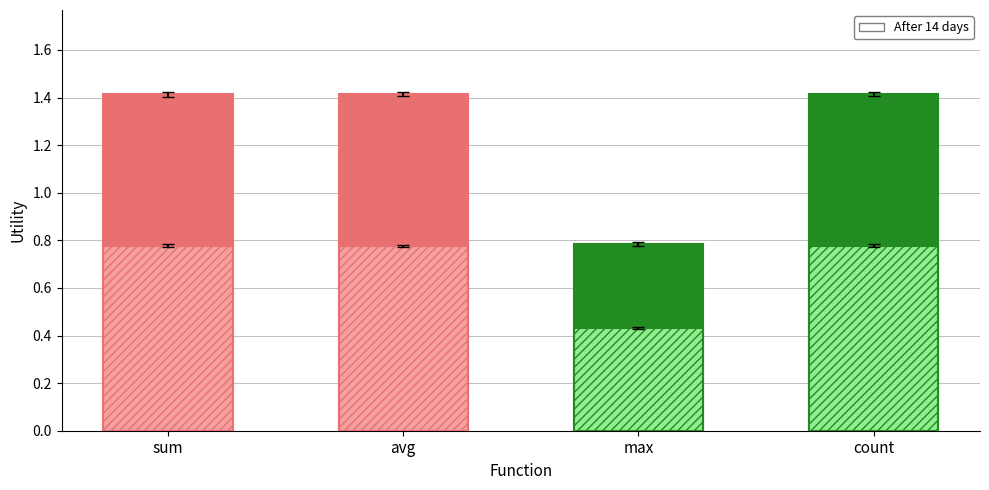

Is it true that the value at sum is 0.6?

False